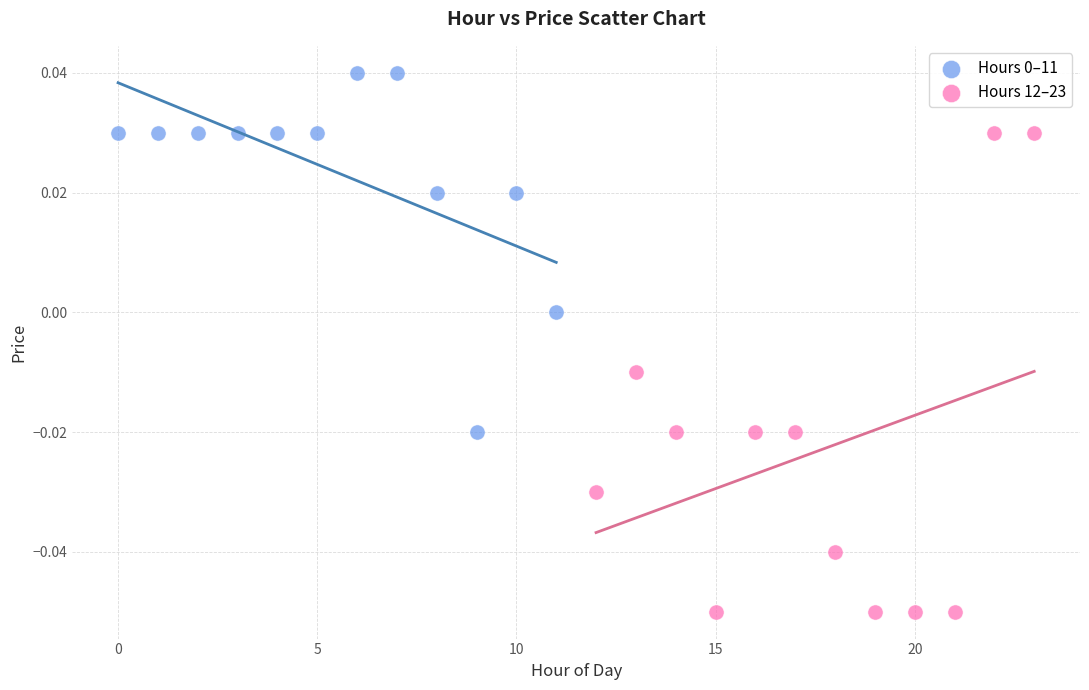

Which series reaches the minimum Y coordinate?

Hours 12–23